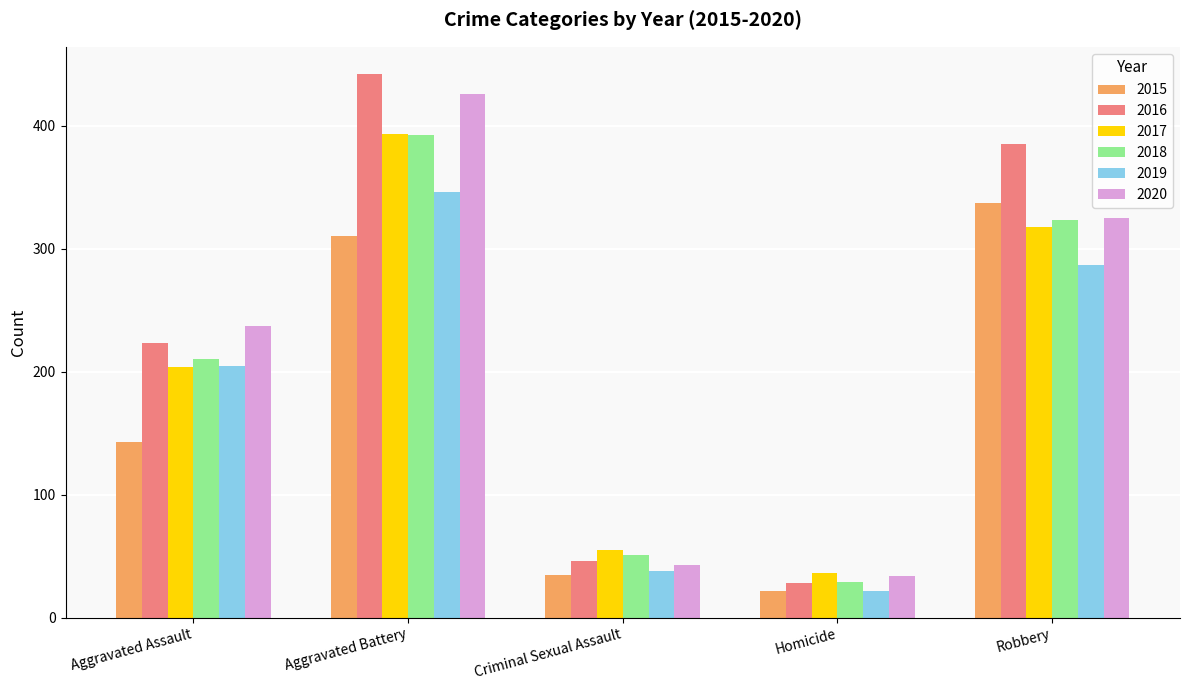

Where is 2019 nearest to the value 184?

Aggravated Assault